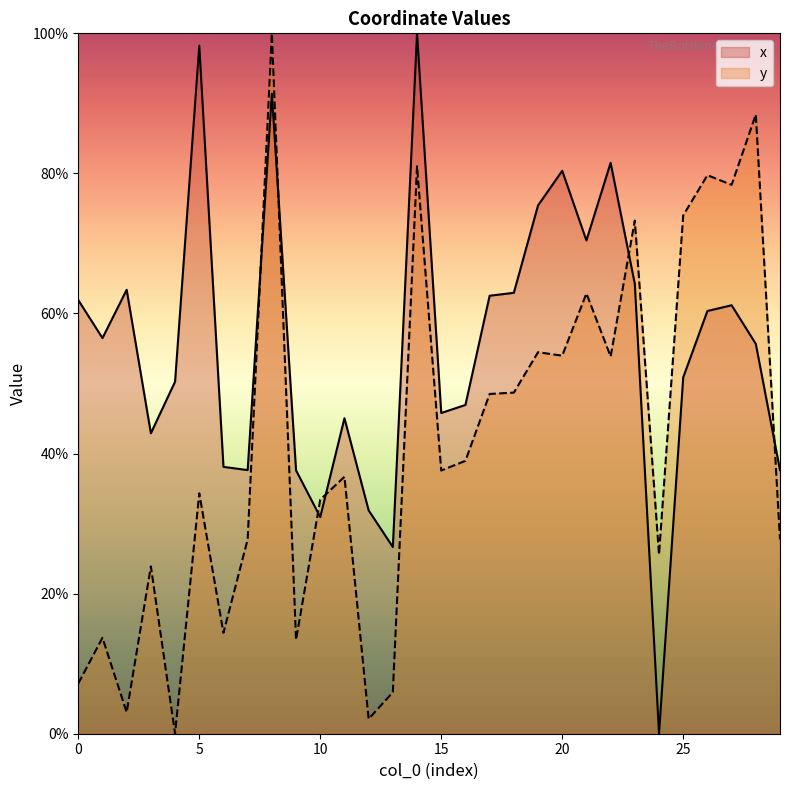

How many distinct data groups are displayed?

2